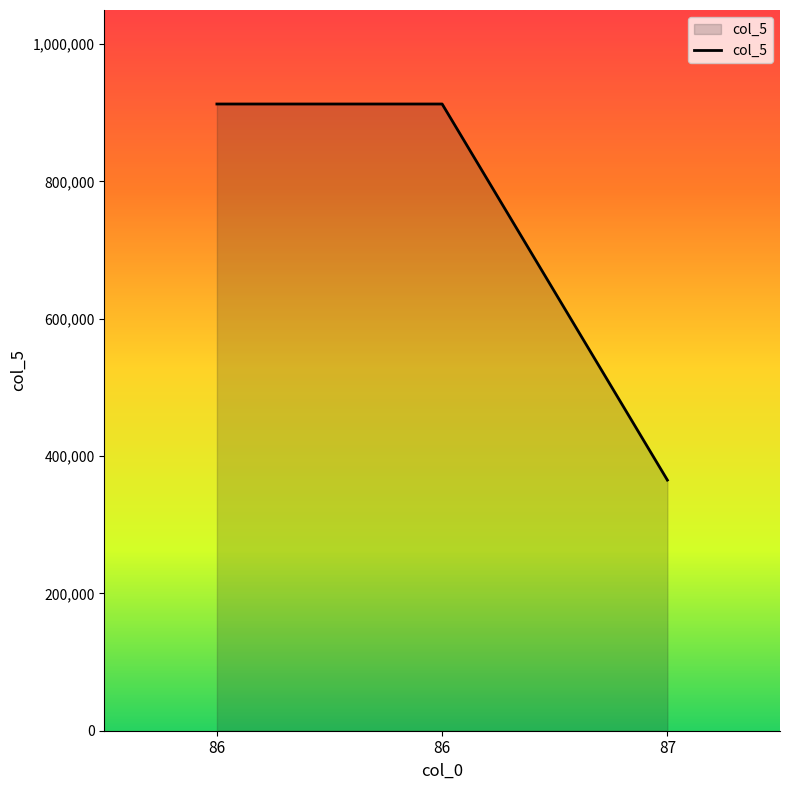

How many categories are shown in the chart?

3